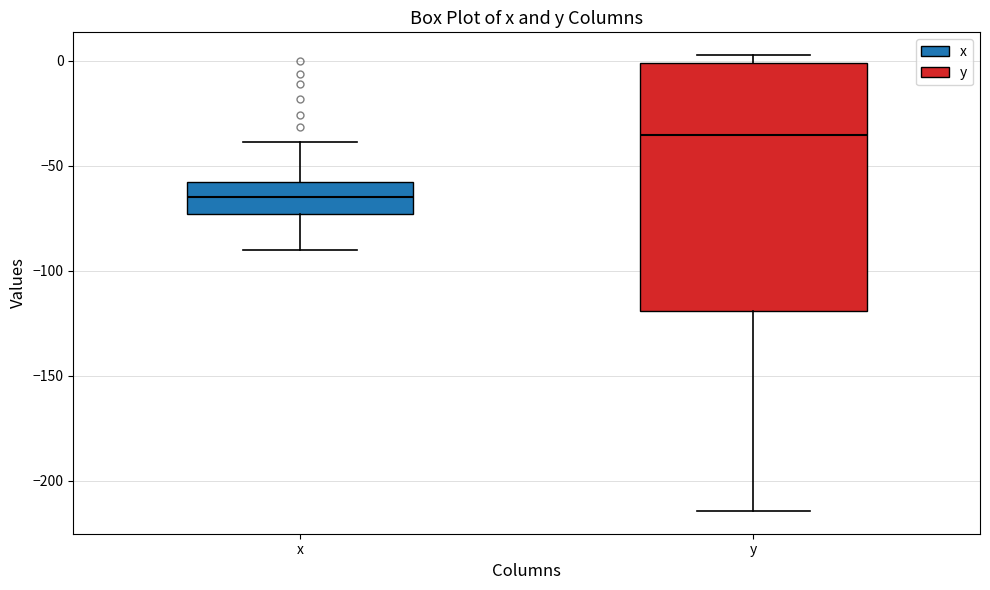

Which box has the lowest median line?

x